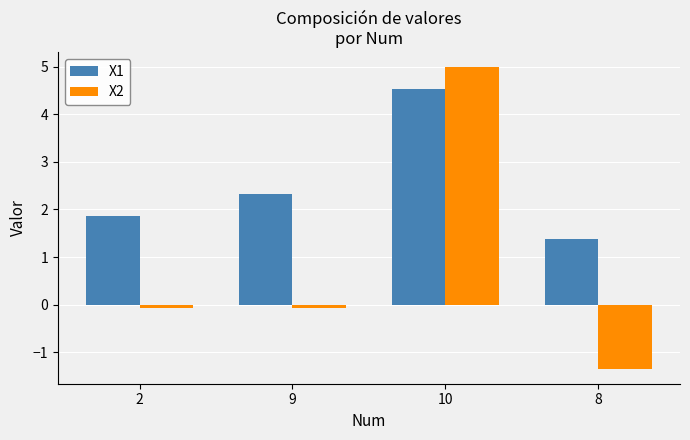

How many bars are there in total?

8